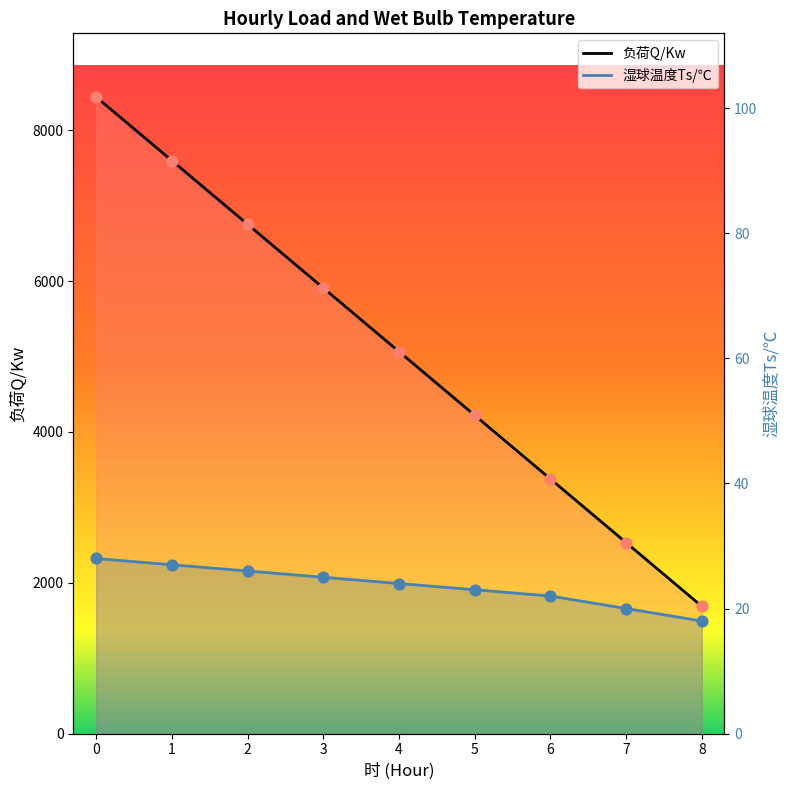

Is the value of 负荷Q/Kw at 6 greater than the value of 湿球温度Ts/℃ at 5?

Yes